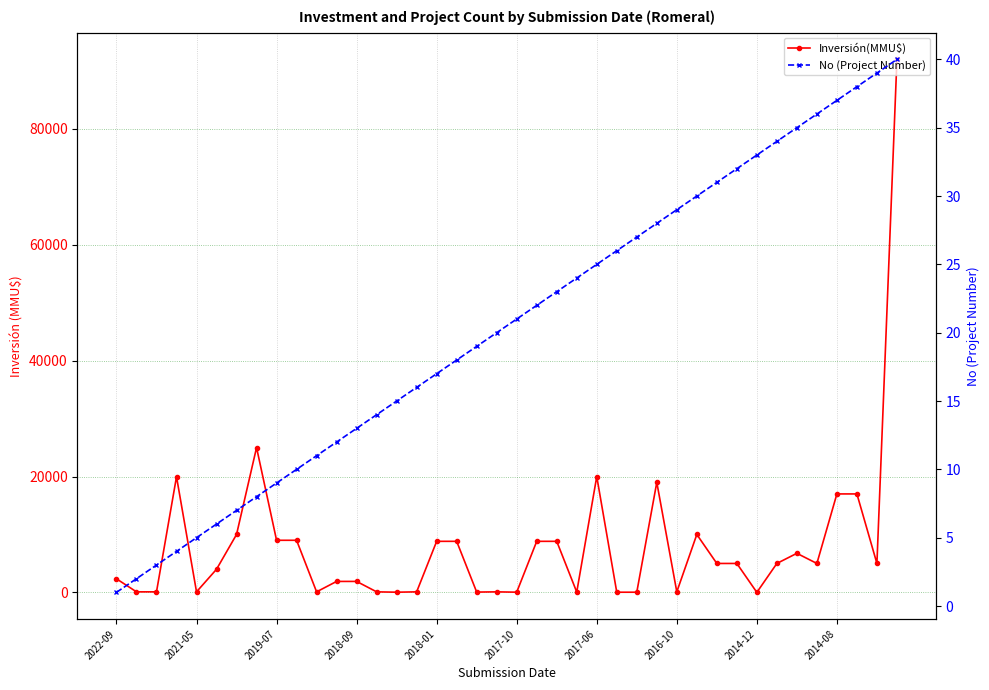

True or false: No (Project Number) and Inversión(MMU$) cross at least once.

True